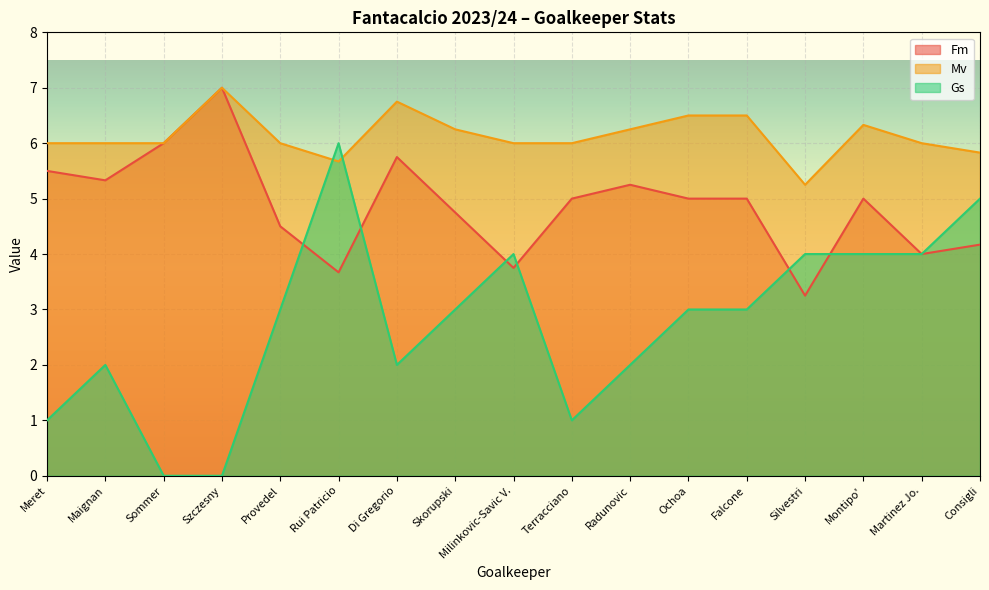

Rank the series at Martinez Jo. from highest to lowest value.

Mv, Fm, Gs